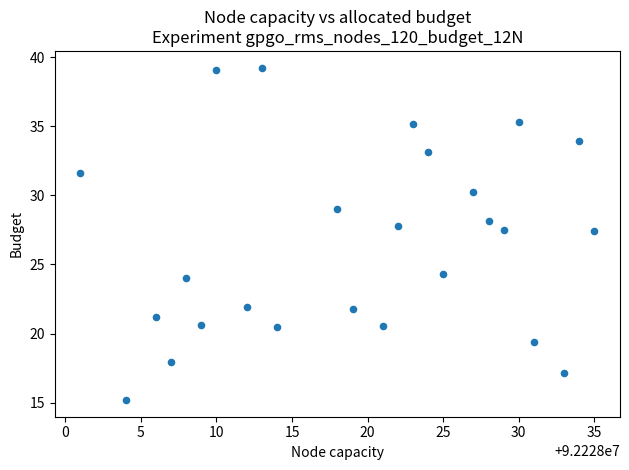

What is the range of X values (max minus min)?

34.0